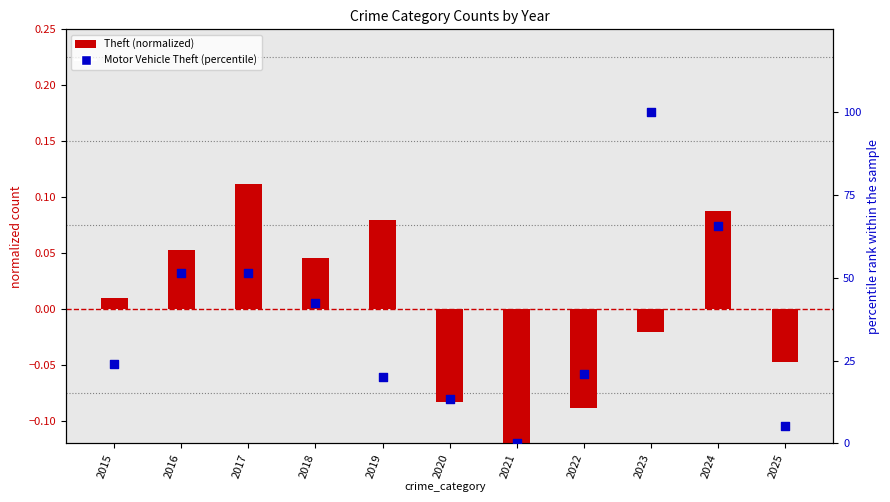

Which series contains the lowest Y value?

Theft (normalized)